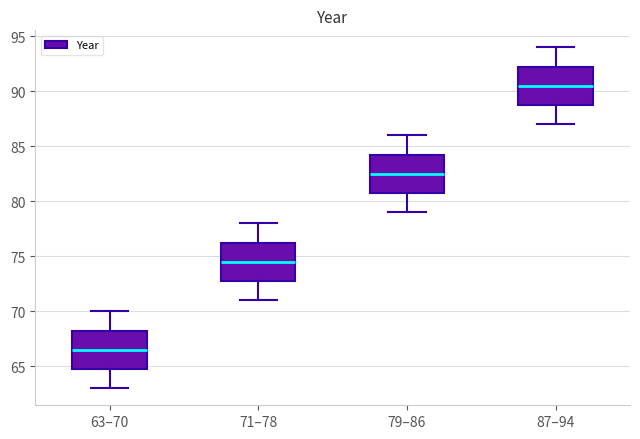

Which box has the lowest median line?

63–70